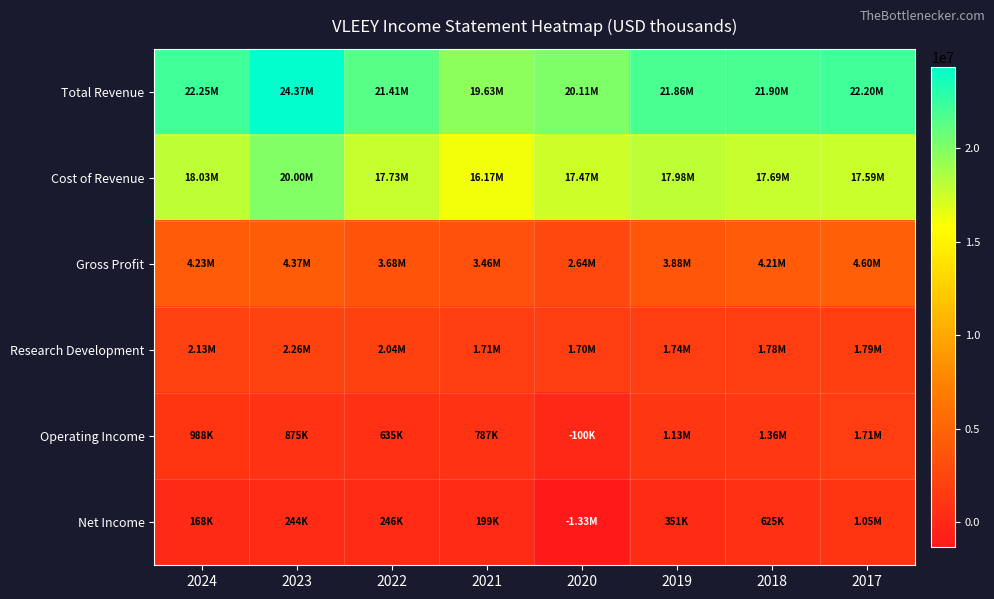

Reading left to right, transcribe all the data shown in this chart.

Total Revenue: 2024=22250800	2023=24366100	2022=21413900	2021=19631500	2020=20105200	2019=21857300	2018=21896000	2017=22195000
Cost of Revenue: 2024=18025700	2023=19998900	2022=17730000	2021=16174200	2020=17469100	2019=17981100	2018=17689500	2017=17593700
Gross Profit: 2024=4225100	2023=4367200	2022=3683900	2021=3457300	2020=2636100	2019=3876100	2018=4206500	2017=4601300
Research Development: 2024=2133800	2023=2260400	2022=2038000	2021=1711600	2020=1700300	2019=1739400	2018=1777000	2017=1789100
Operating Income: 2024=987700	2023=875400	2022=634800	2021=787000	2020=-100300	2019=1134600	2018=1359100	2017=1714700
Net Income: 2024=167700	2023=244300	2022=245800	2021=199000	2020=-1332100	2019=351300	2018=625100	2017=1053100